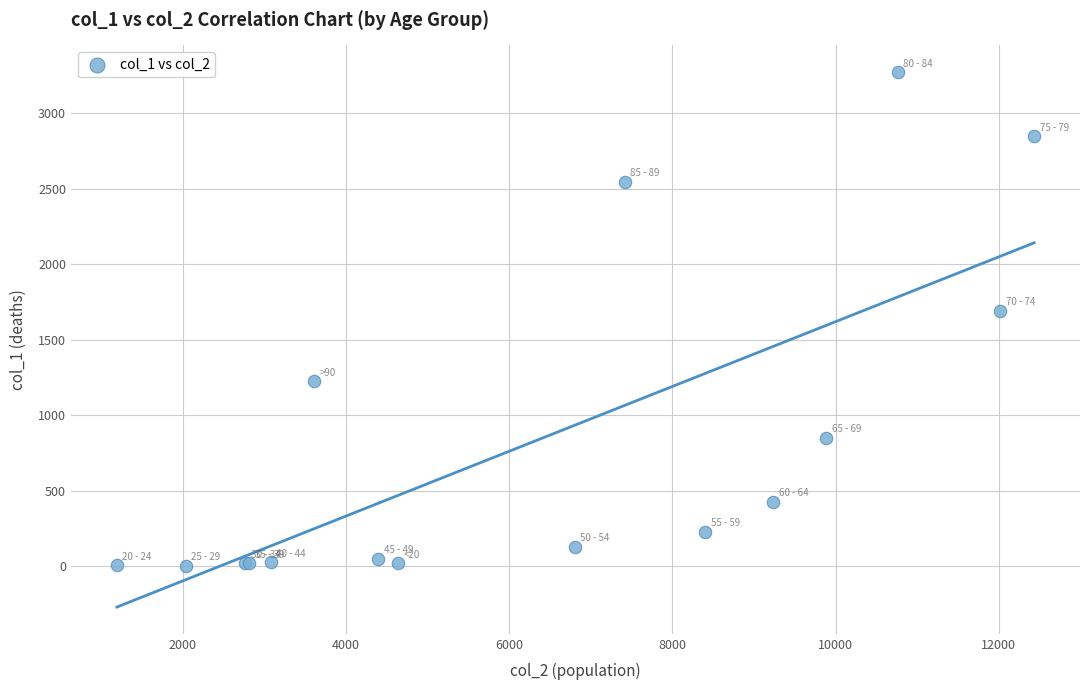

What Y value in the scatter plot is closest to 1638?

1690